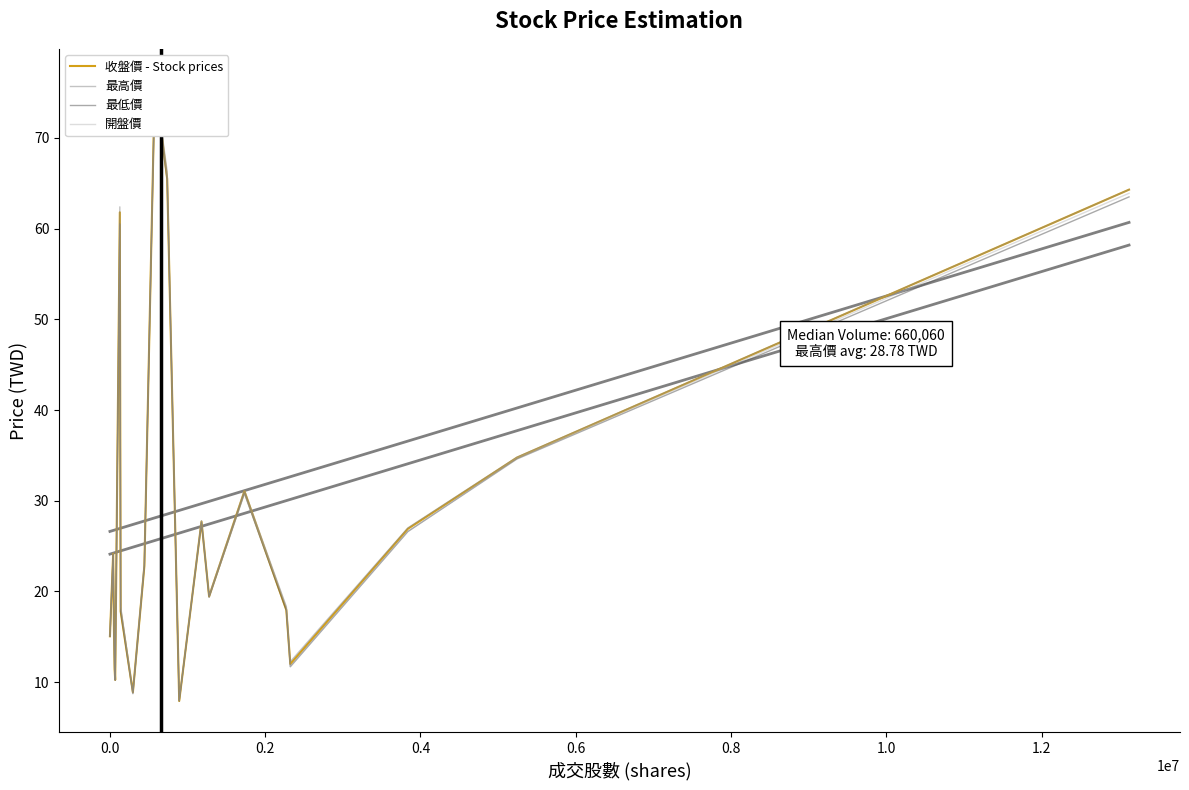

Which series has the largest total across all categories?

最高價